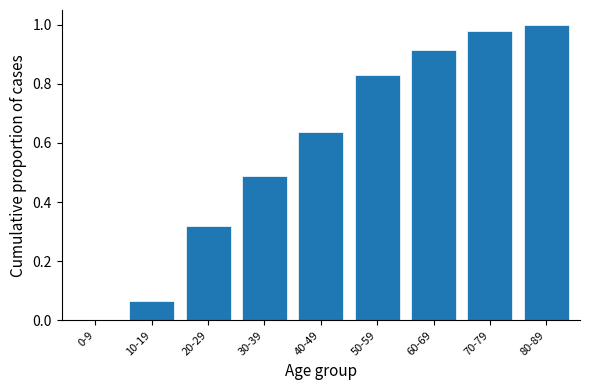

Is it true that the value at 10-19 is 0.0?

False